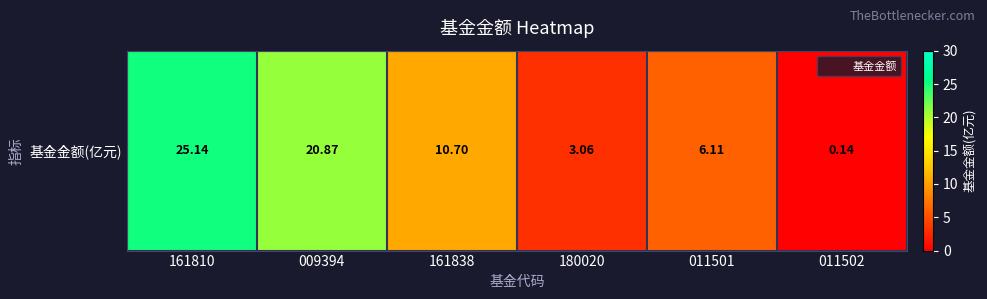

Rank the categories by value from highest to lowest.

161810, 009394, 161838, 011501, 180020, 011502